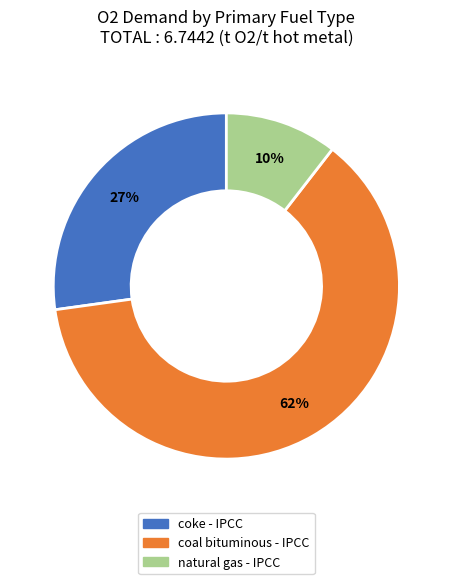

Does any single category account for the majority?

Yes